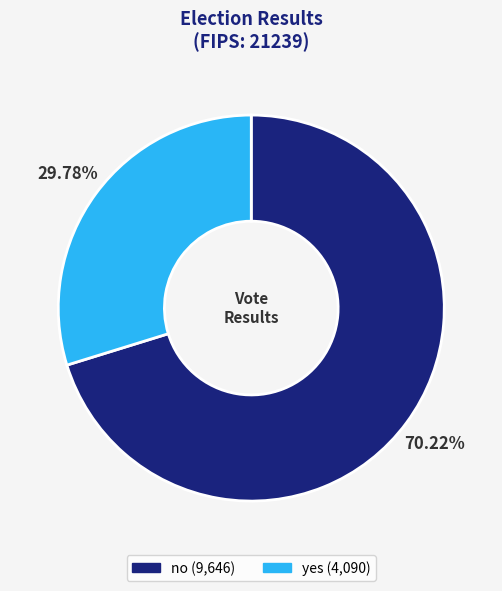

Which slice is the smallest?

yes